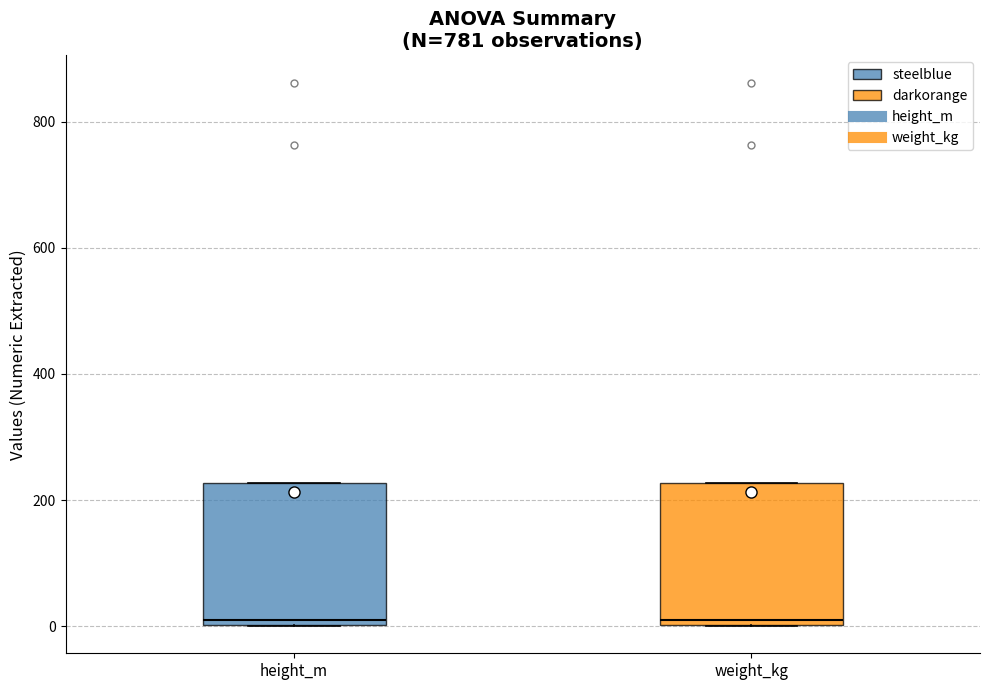

Where is the lower edge of the box for height_m on the y-axis? The values are not printed on the chart, so give them approximately, as read against the axis.

0